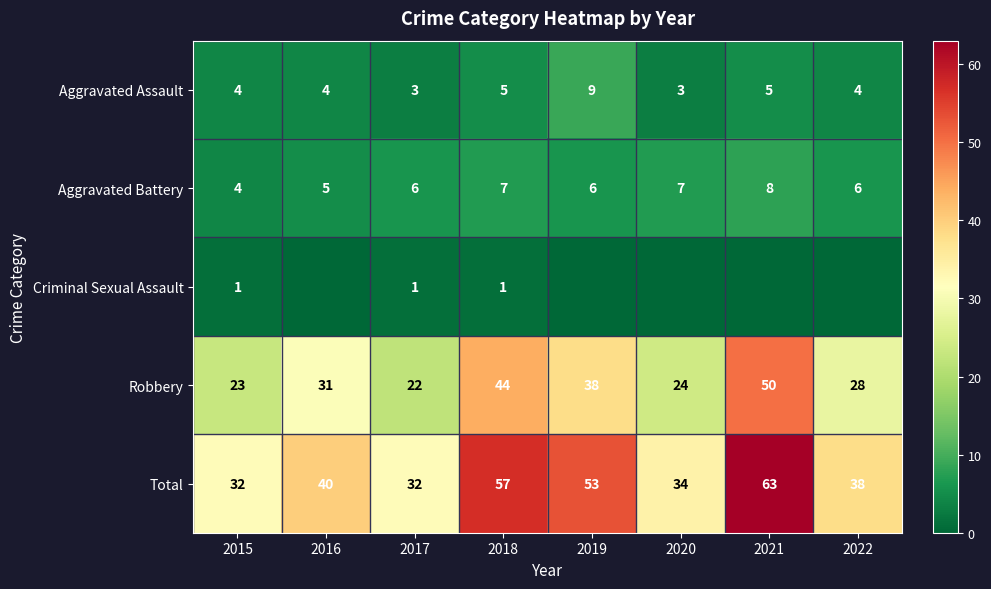

What is the maximum value for Robbery?

50